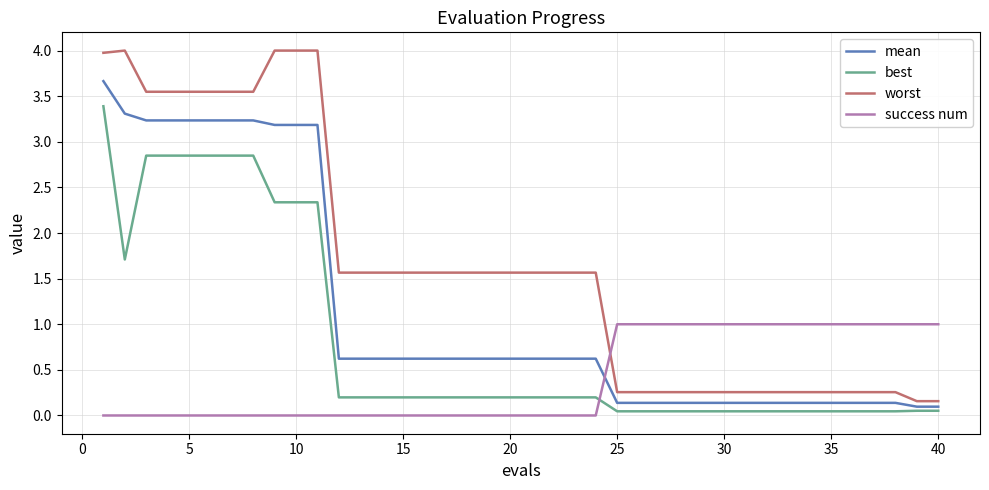

Which series has the largest range (max minus min)?

worst